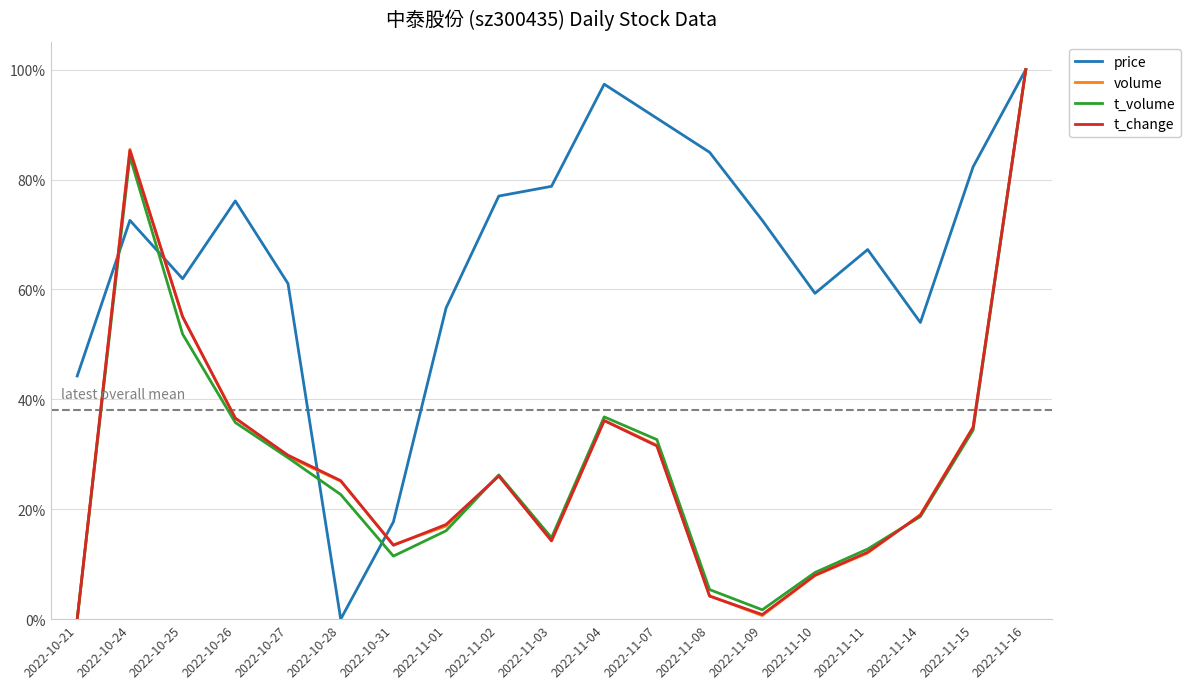

In price, how many points are lower than both neighbors (excluding endpoints)?

4